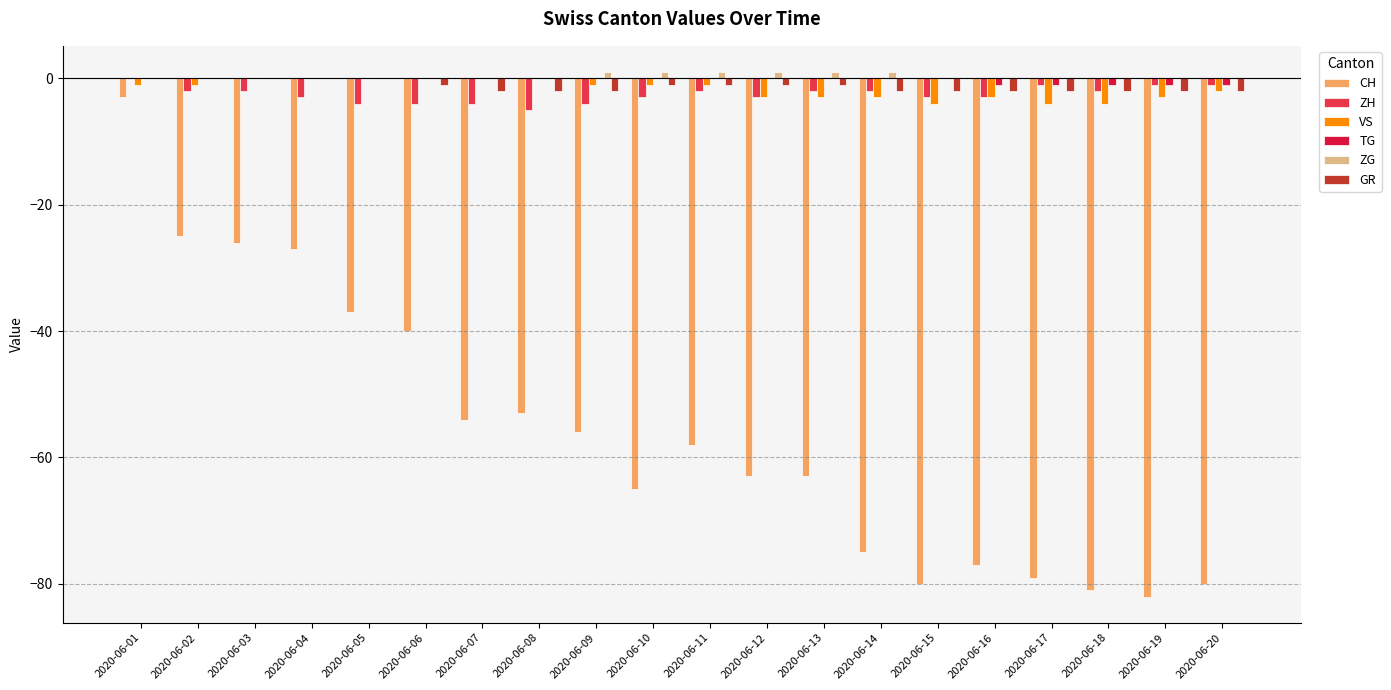

Count the ZG values in the range 0 to 1.

20